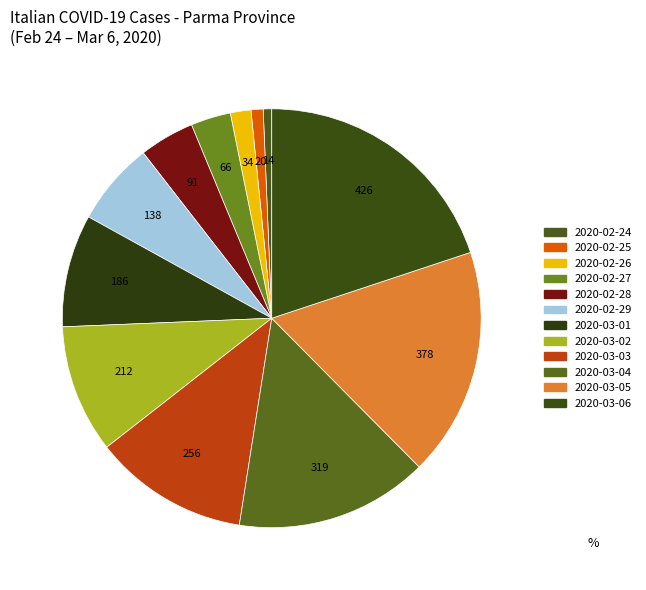

Which category has the smallest portion of the pie?

2020-02-24